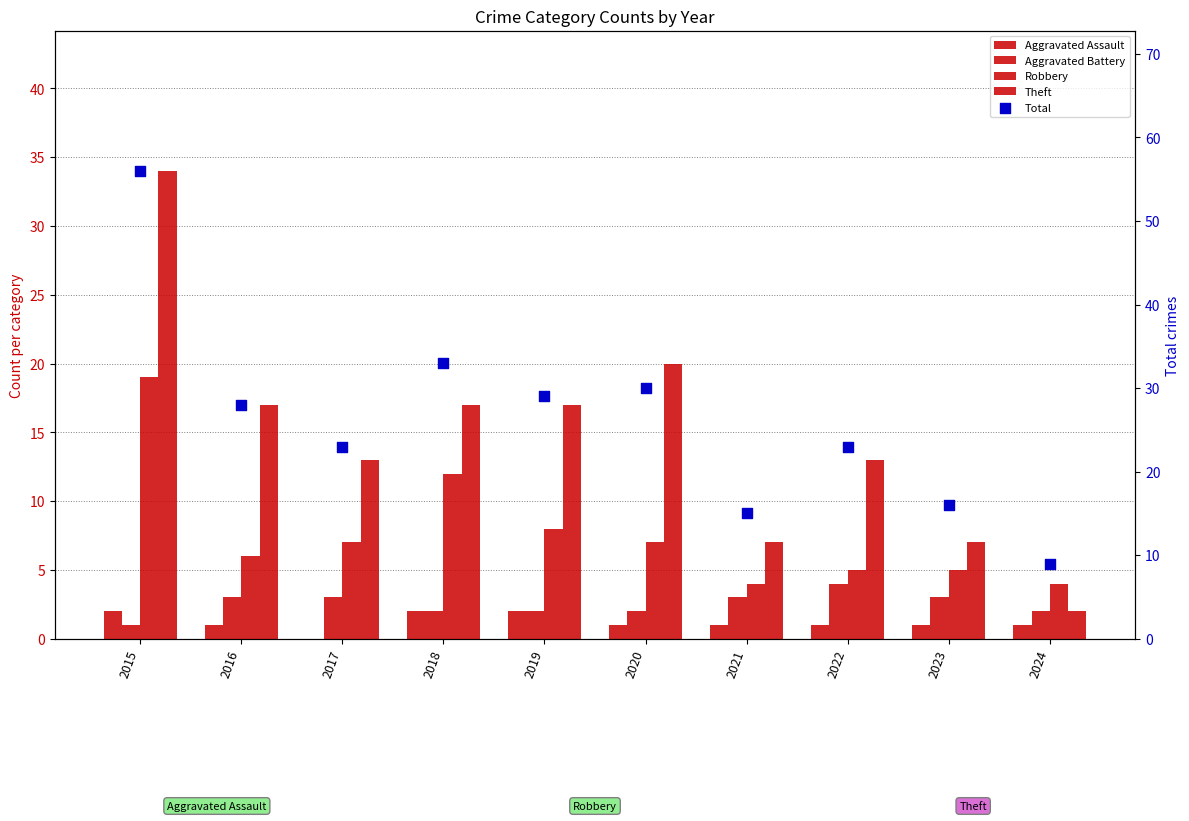

Which series has the largest total across all categories?

Total